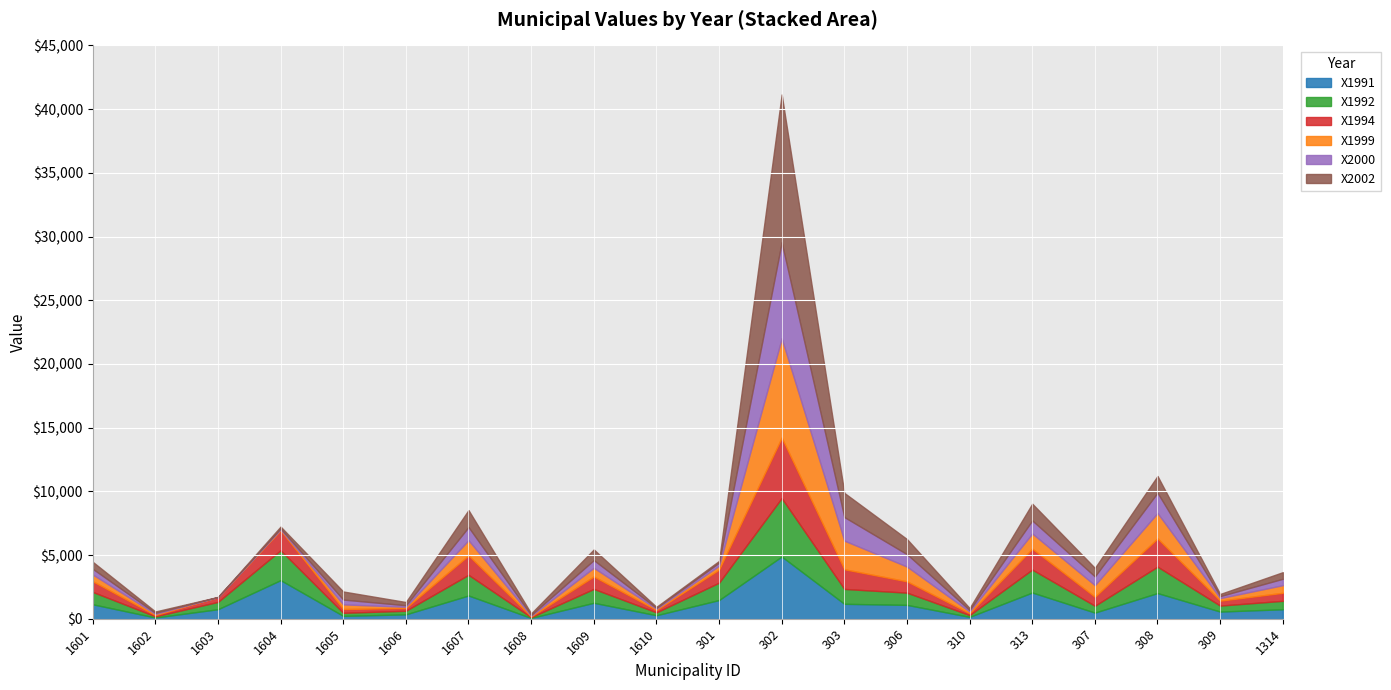

What is the total value across all series at 1607?

8528.3